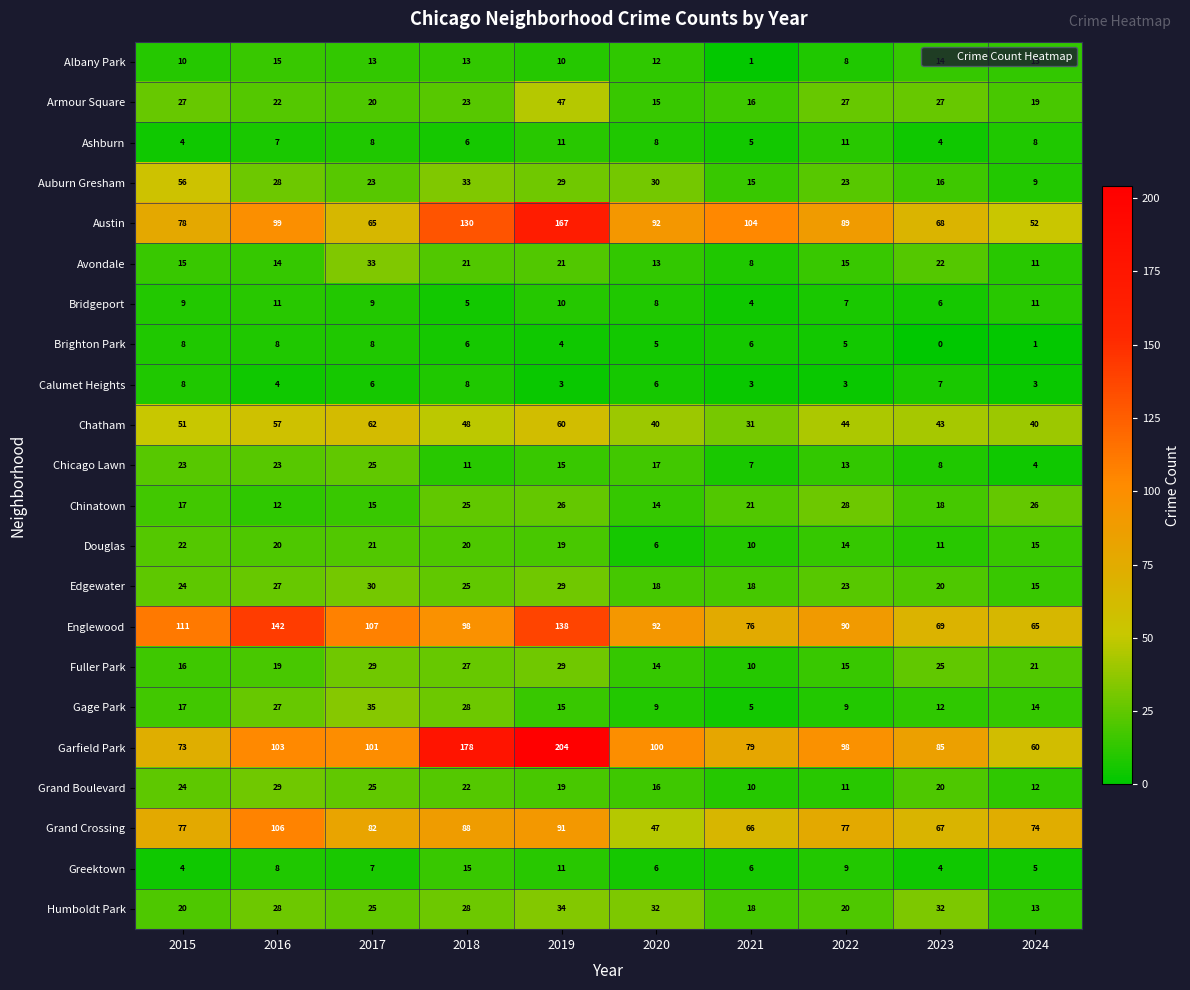

Where is Calumet Heights nearest to the value 5?

2016